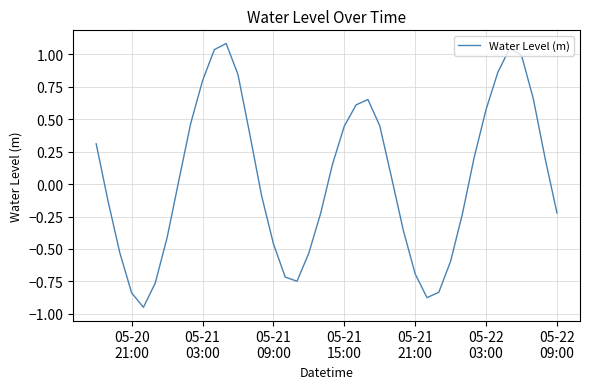

What is the maximum value shown in the chart?

1.1